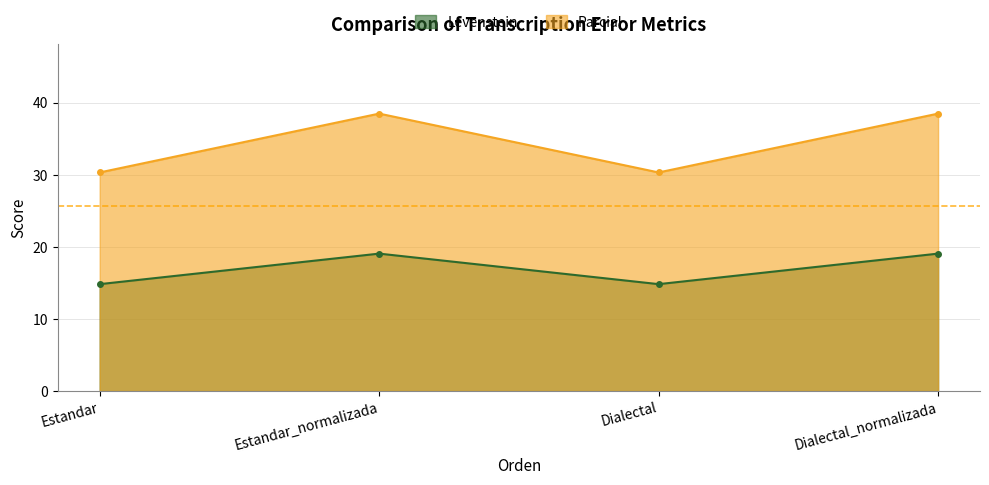

True or false: Levenstein has more than 0 interior local peaks.

True